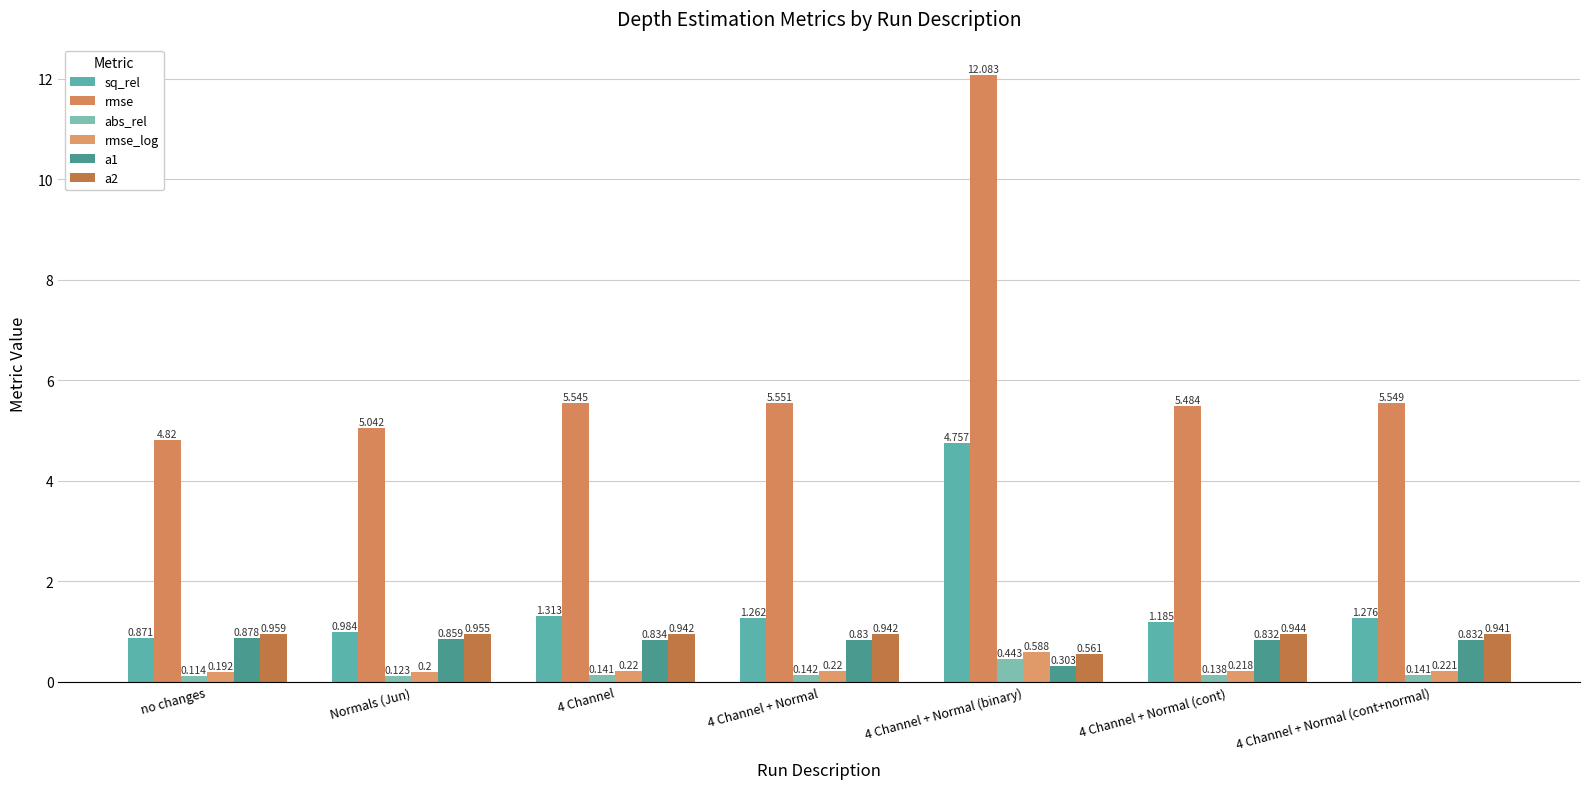

What position from the left is 4 Channel + Normal (cont)?

6